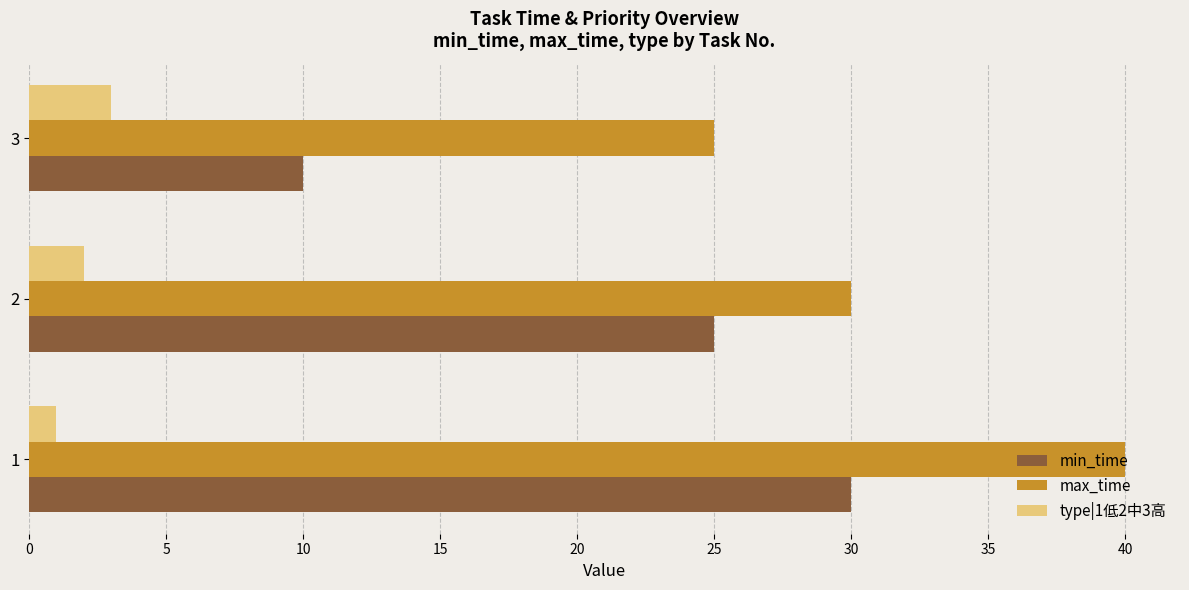

Which series has the largest total across all categories?

max_time